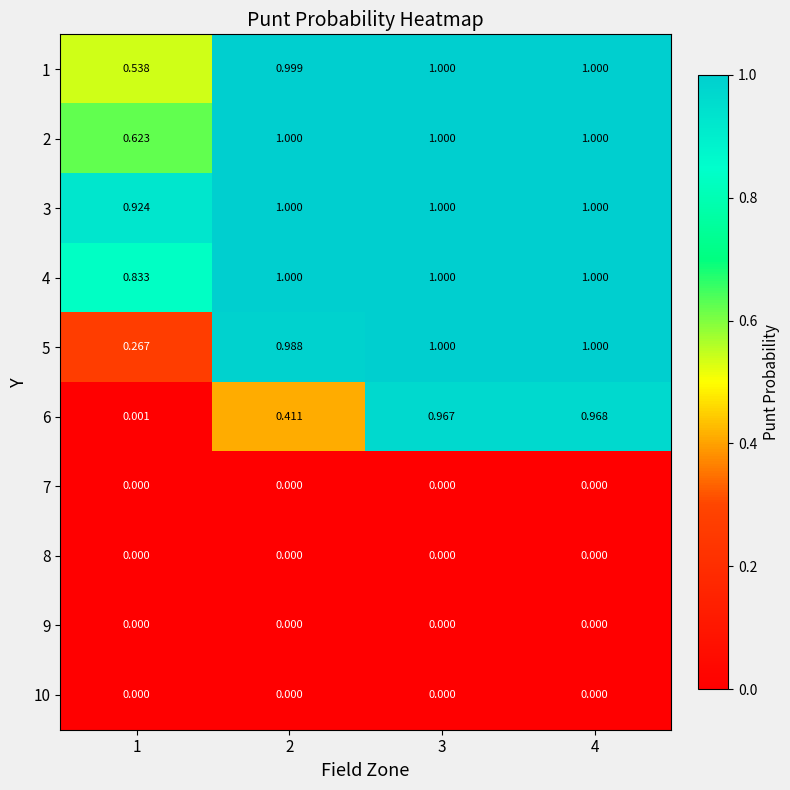

Reading left to right, what are all the values shown in this chart?

1: 1=0.5	2=1.0	3=1.0	4=1.0
2: 1=0.6	2=1.0	3=1.0	4=1.0
3: 1=0.9	2=1.0	3=1.0	4=1.0
4: 1=0.8	2=1.0	3=1.0	4=1.0
5: 1=0.3	2=1.0	3=1.0	4=1.0
6: 1=0.0	2=0.4	3=1.0	4=1.0
7: 1=0.0	2=0.0	3=0.0	4=0.0
8: 1=0.0	2=0.0	3=0.0	4=0.0
9: 1=0.0	2=0.0	3=0.0	4=0.0
10: 1=0.0	2=0.0	3=0.0	4=0.0